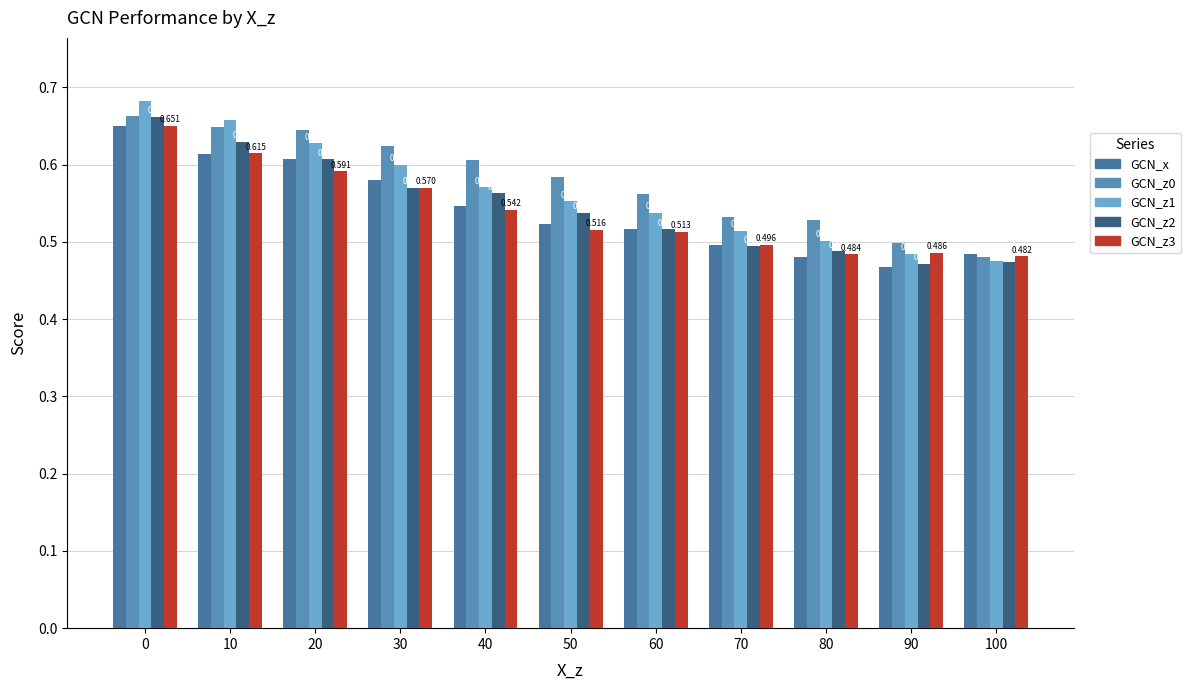

Which category has the lowest value in the GCN_z2 series?

90